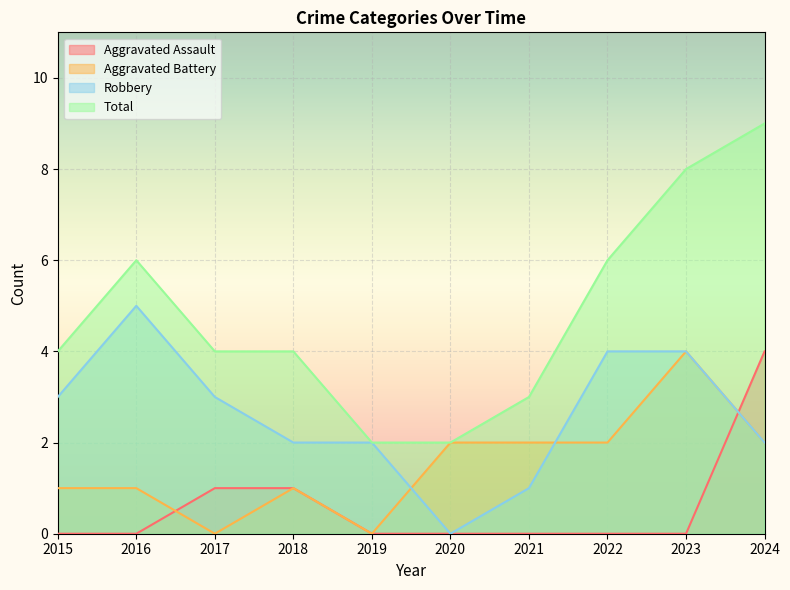

What is the maximum value shown in the chart?

9